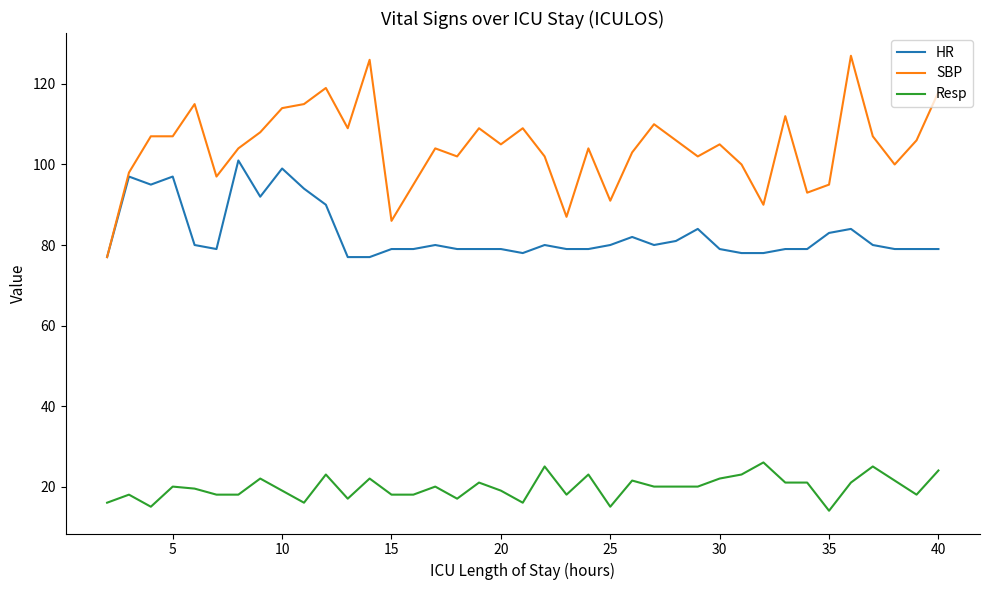

Which series has the largest total across all categories?

SBP